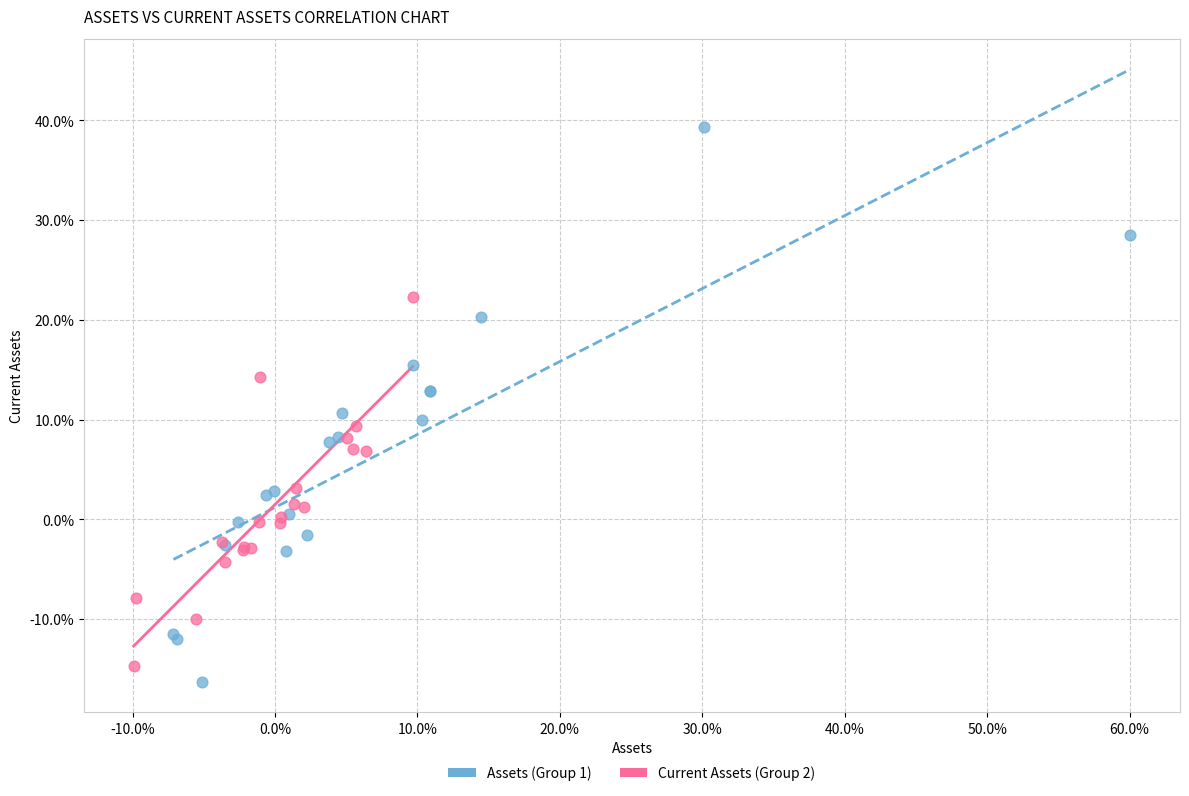

Which series contains the highest Y value?

Assets (Group 1)